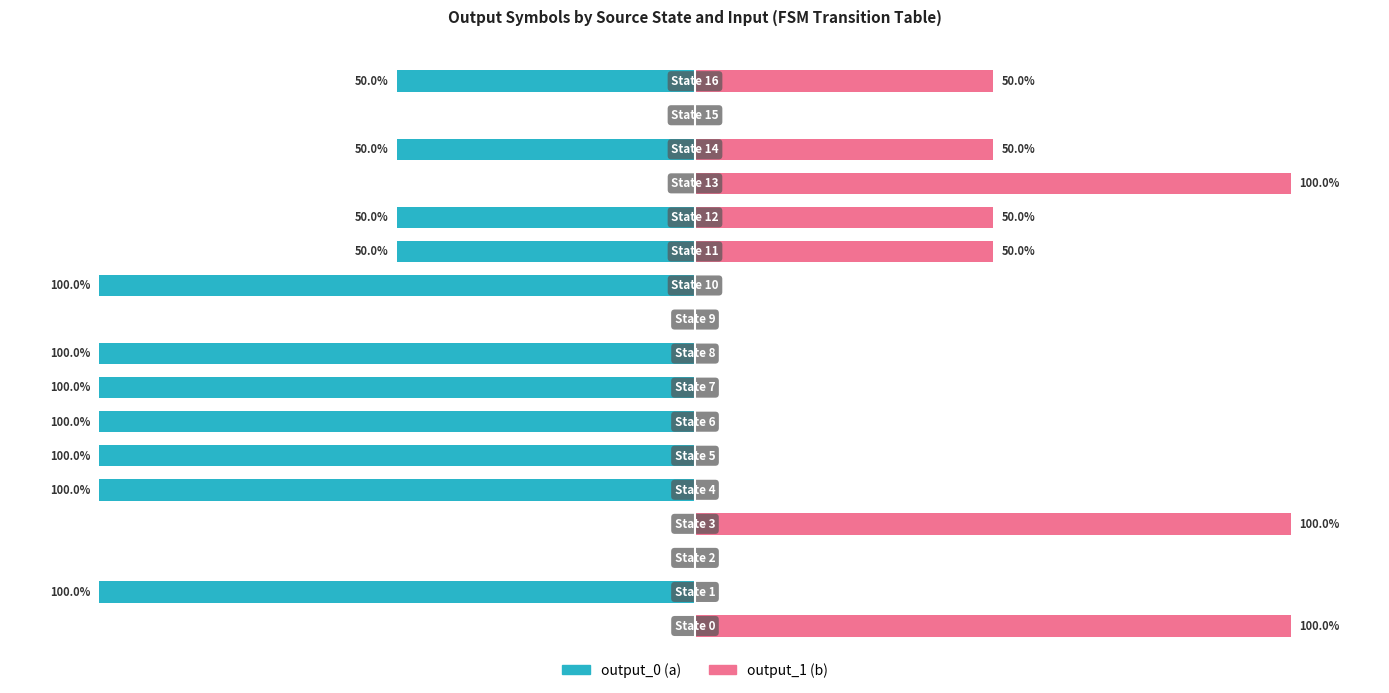

Rank the series at 12 from highest to lowest value.

output_1 (b), output_0 (a)